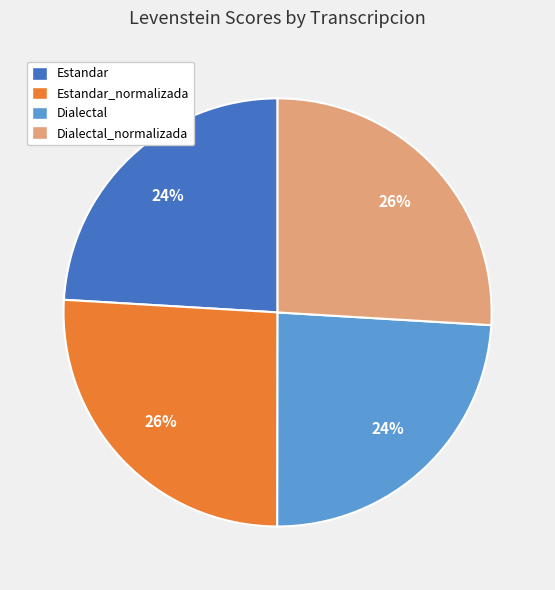

Is Dialectal the majority of the pie?

No